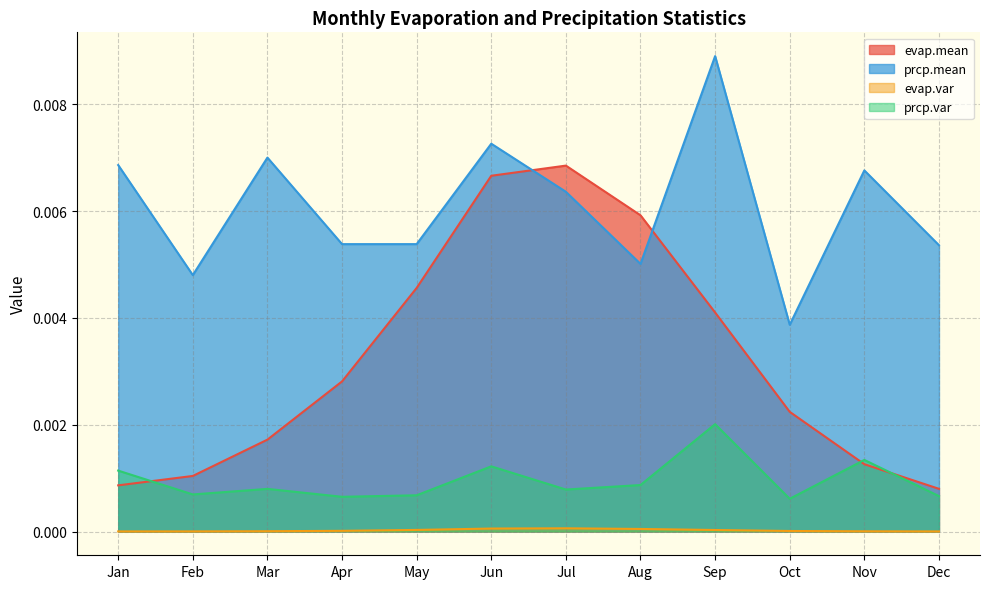

Which category has the lowest value in the prcp.mean series?

Oct